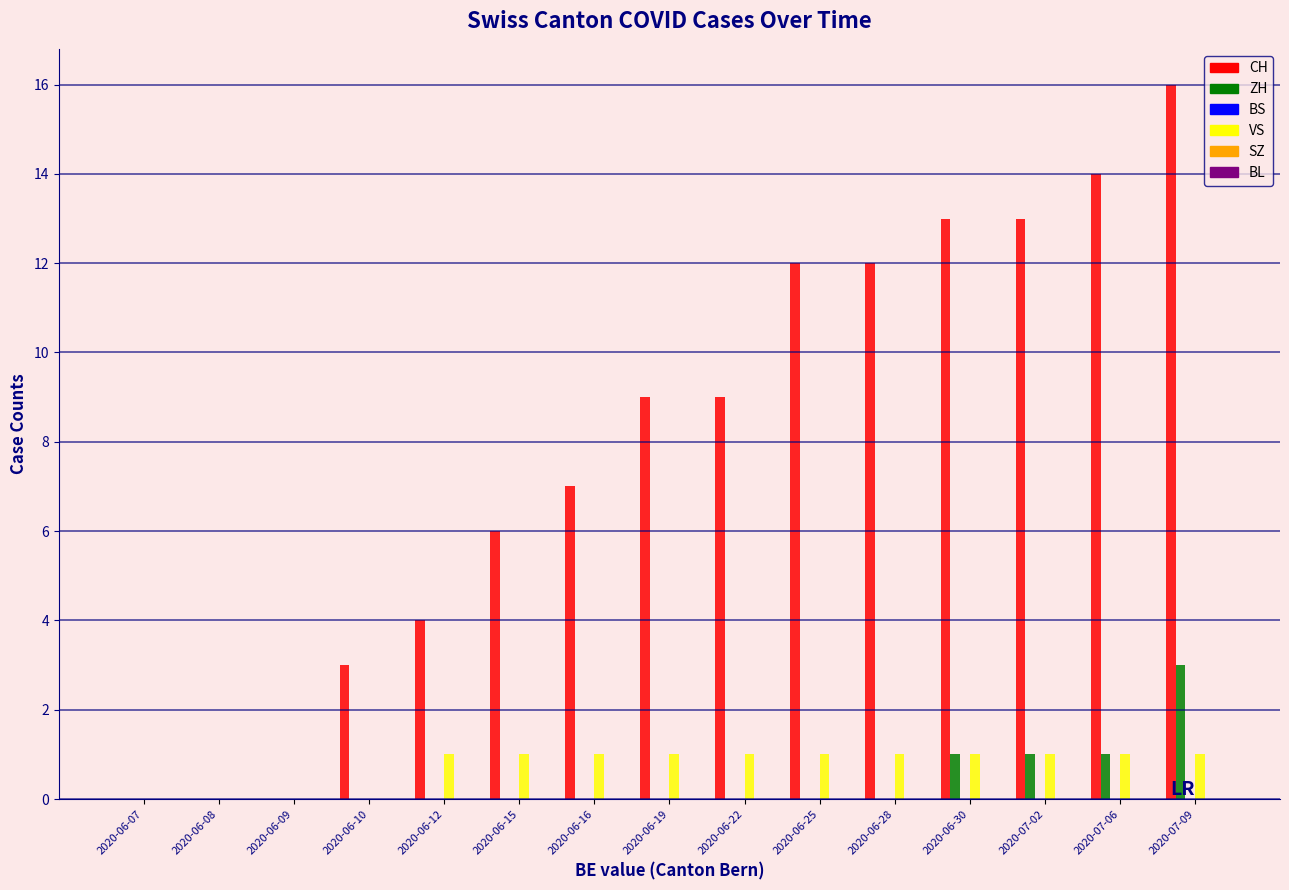

Between 2020-06-19 and 2020-06-28, which series saw the biggest shift?

CH